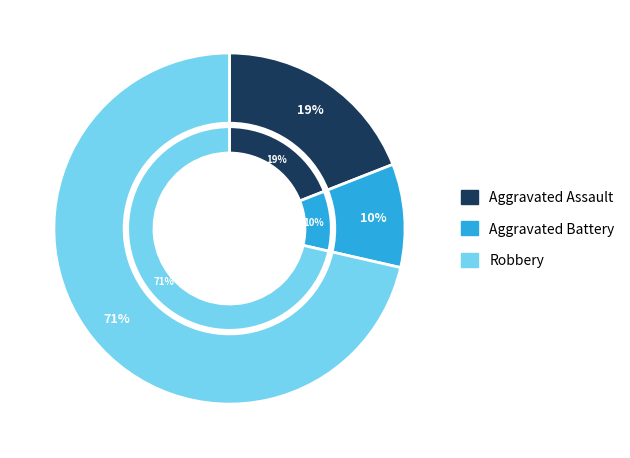

To the nearest percent, what is the average slice percentage?

33%